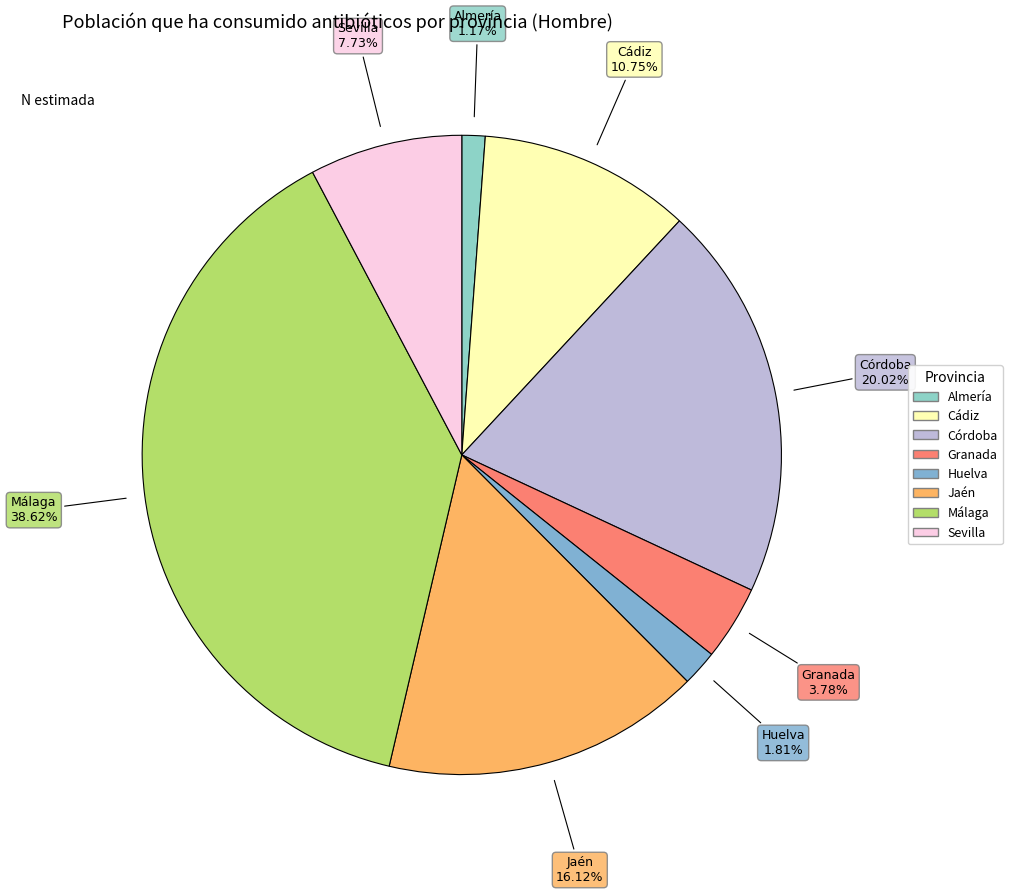

What is the ratio of the value at Granada to the value at Huelva?

2.1